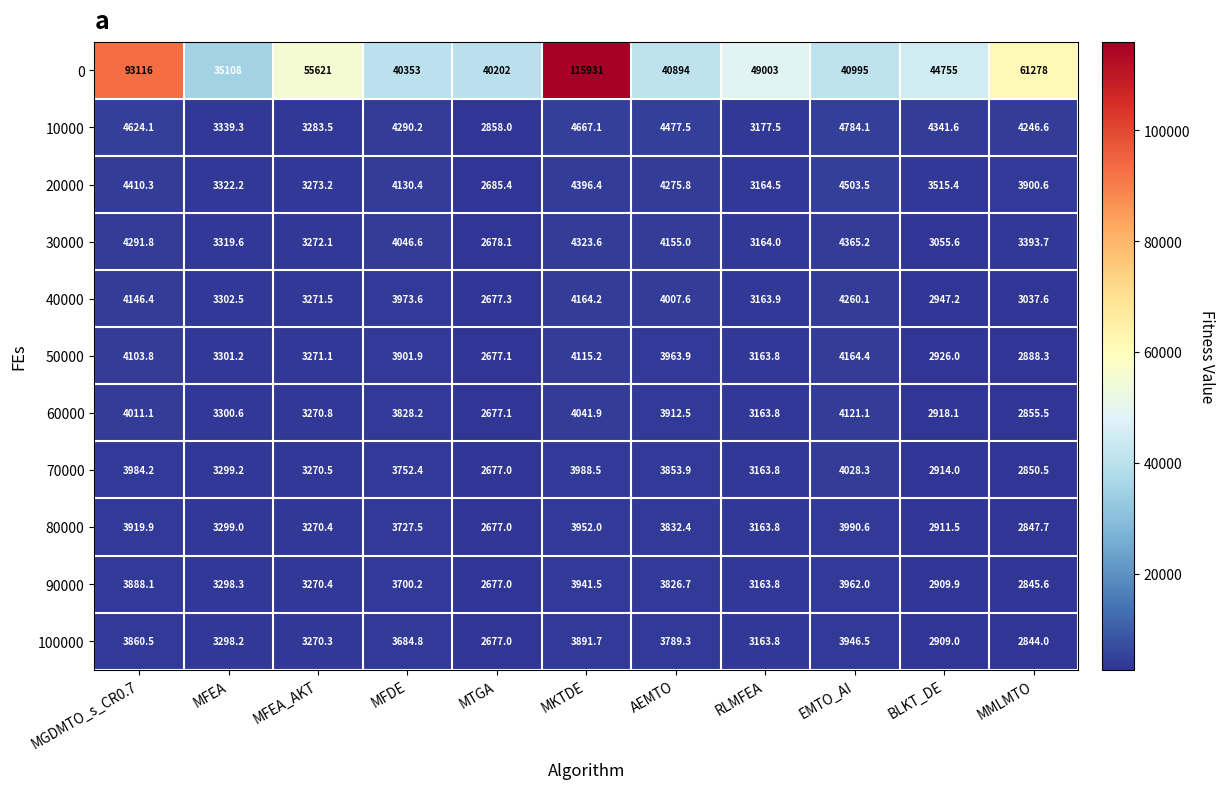

What is the smallest value displayed?

2677.0